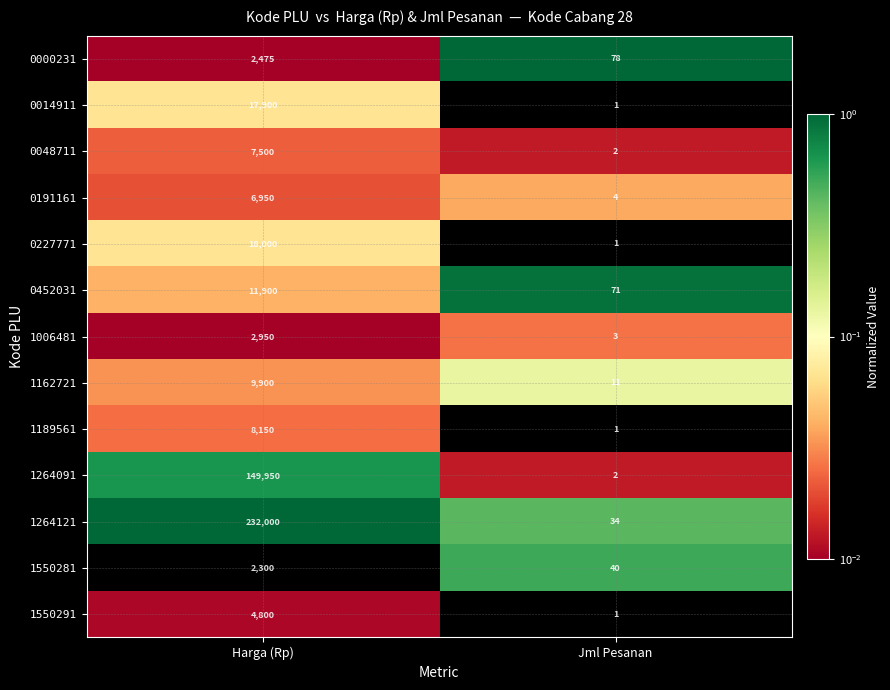

What is the sum of all 1550291 values?

4801